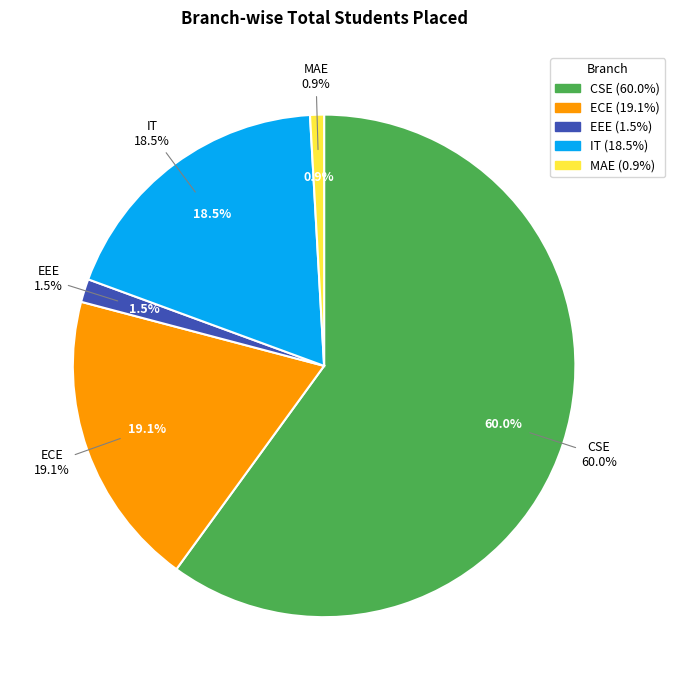

To the nearest percent, what is the difference between the largest and smallest slice percentages?

59%